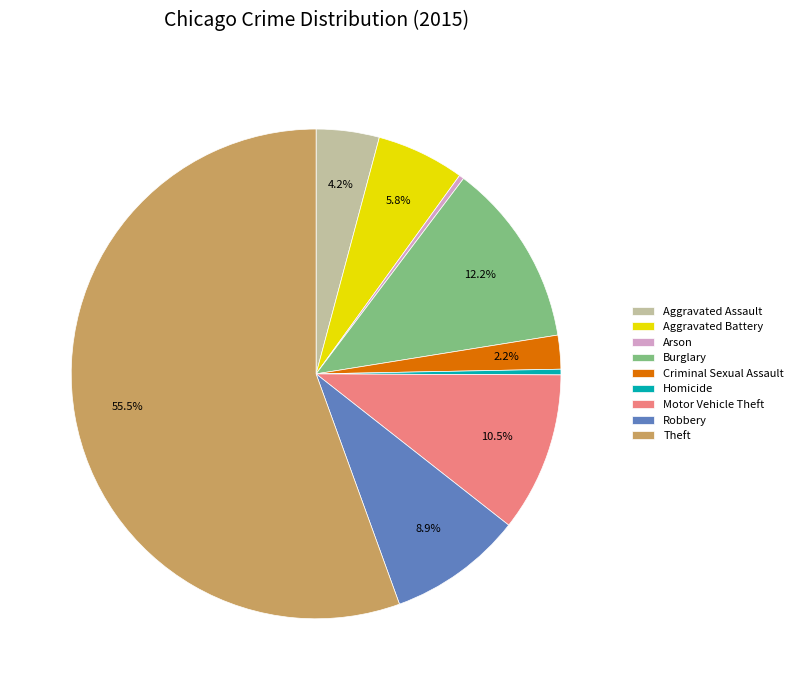

Is the sum of Robbery and Homicide greater than half?

No